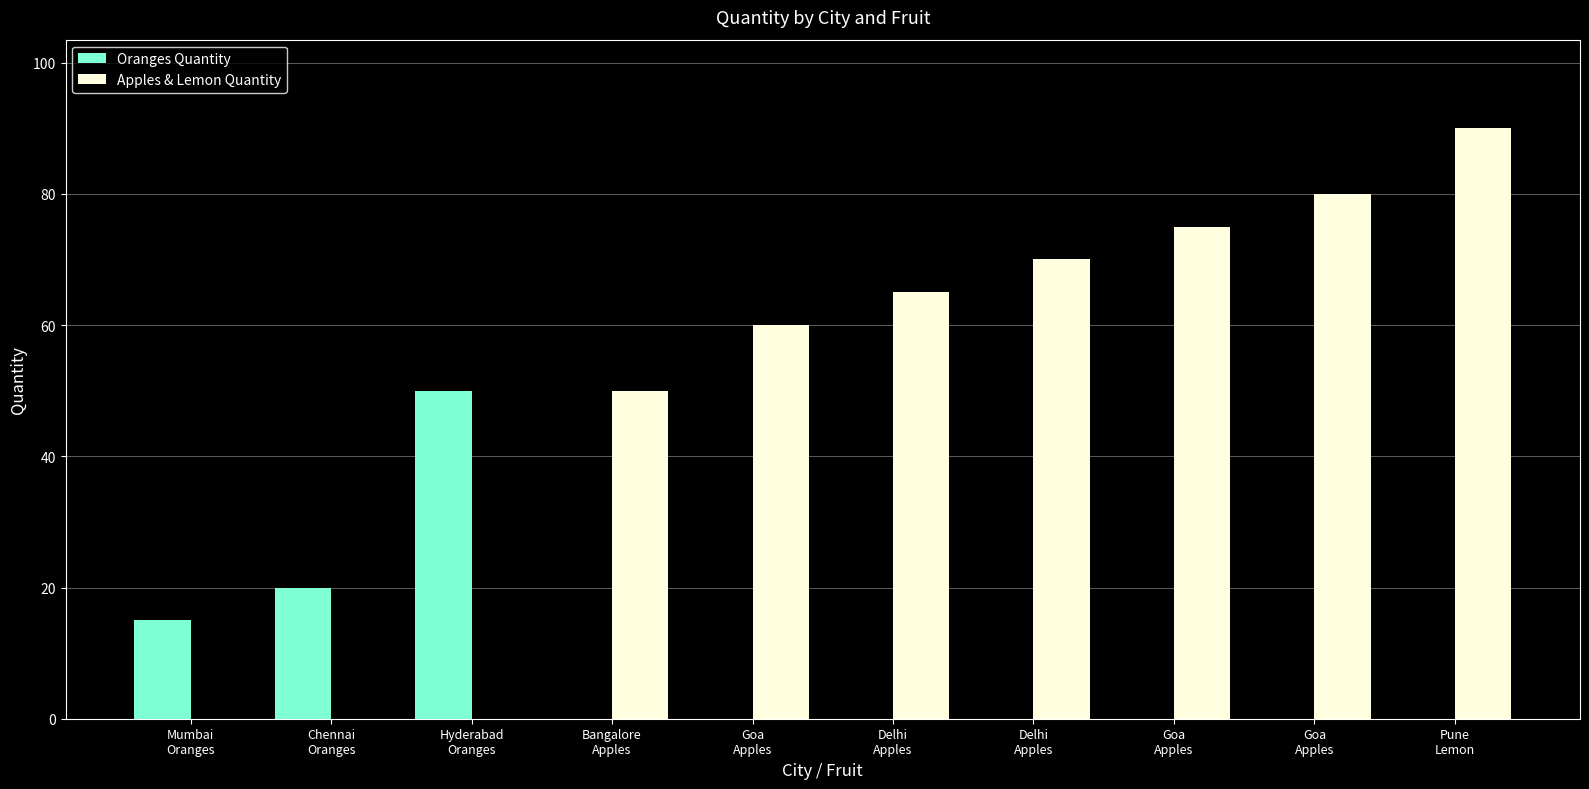

At which label is Oranges Quantity closest to 25?

Chennai
Oranges